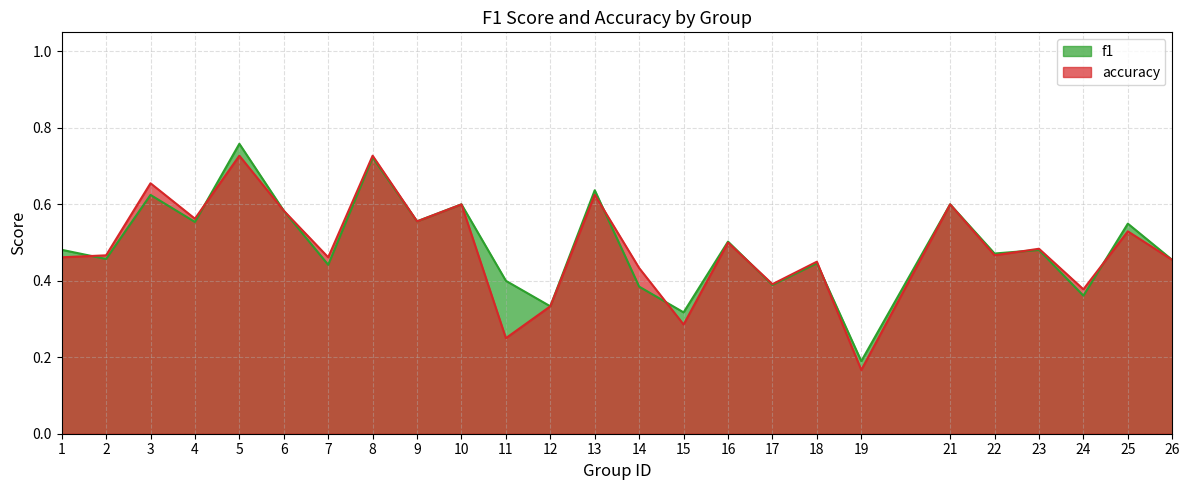

What is the sum of the accuracy values at 26 and 18?

0.9